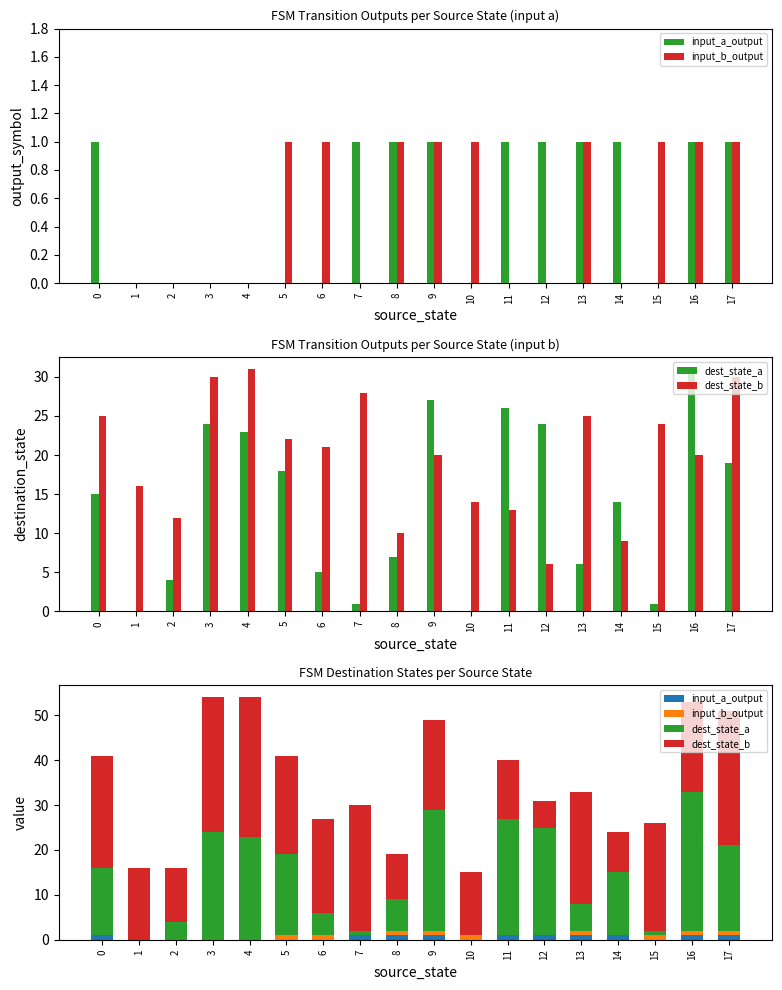

True or false: dest_state_b has a value of 22 at 5.

True